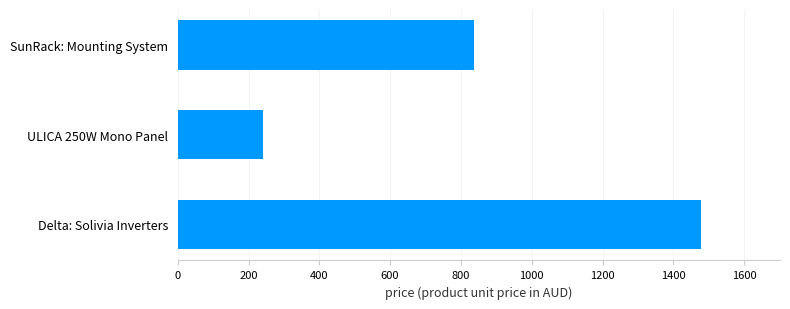

Reading bottom to top, what are all the values shown in this chart?

1479.5	242.0	836.0